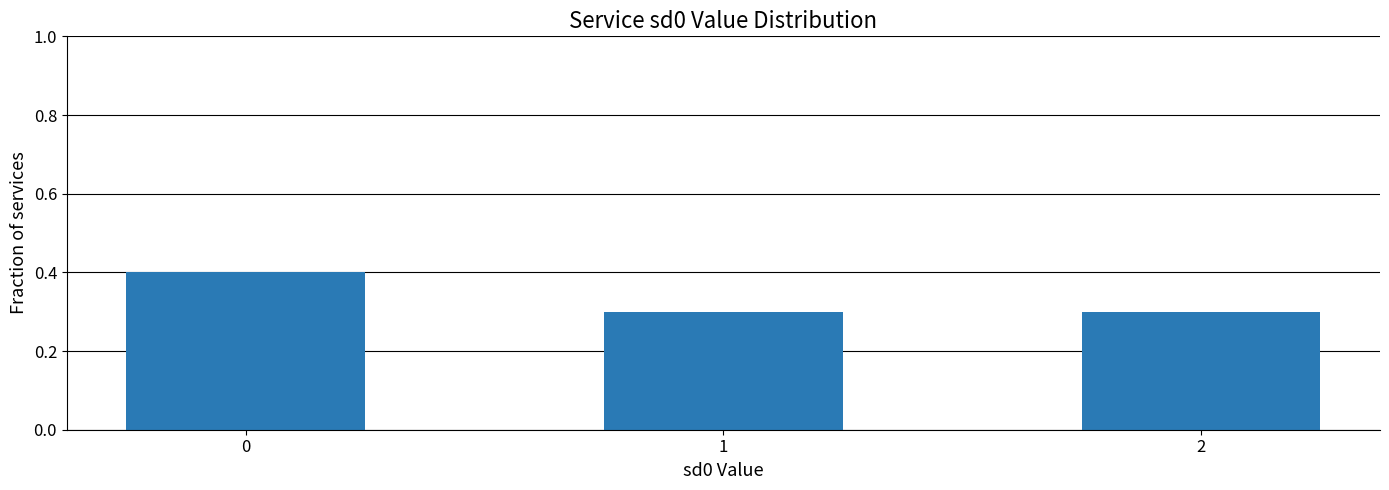

Count the values in the range 0 to 1.

3